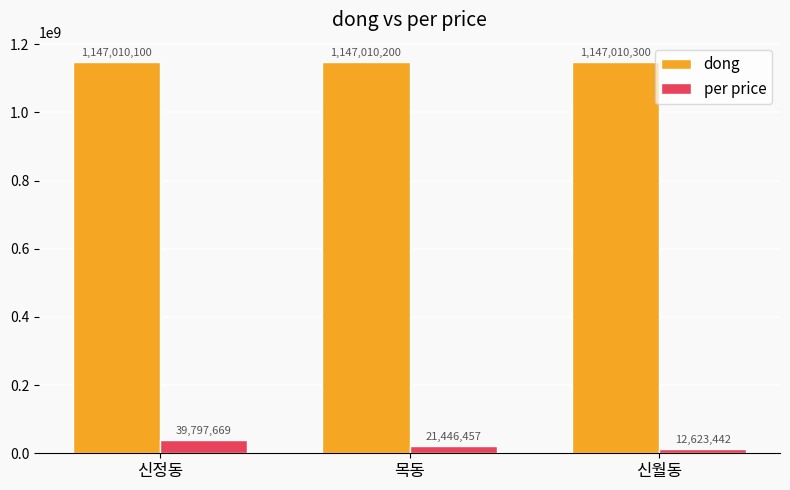

True or false: per price has a value of 39797669 at 신정동.

True